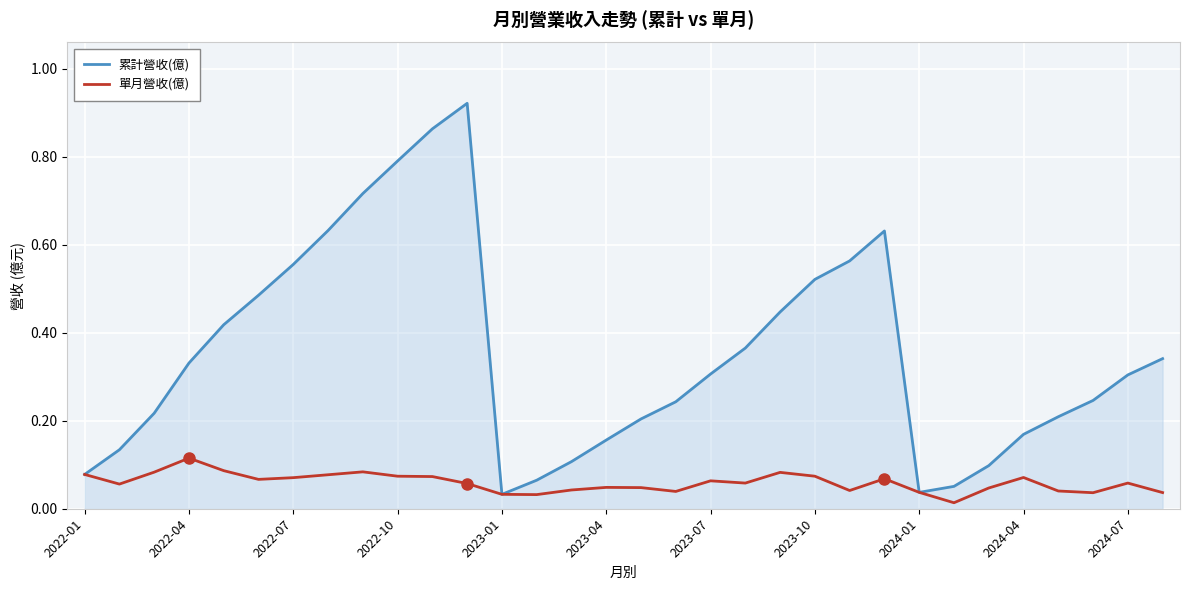

Rank the series by their maximum value, from highest to lowest.

累計營收(億), 單月營收(億)